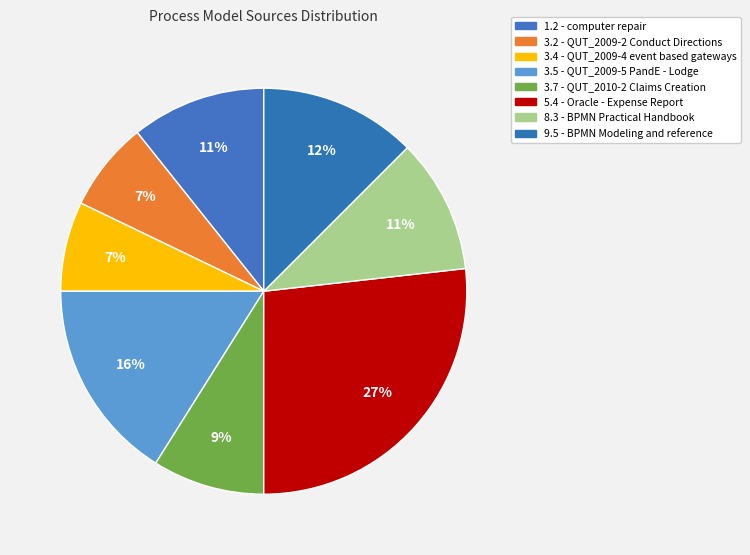

How many segments does this pie chart have?

8